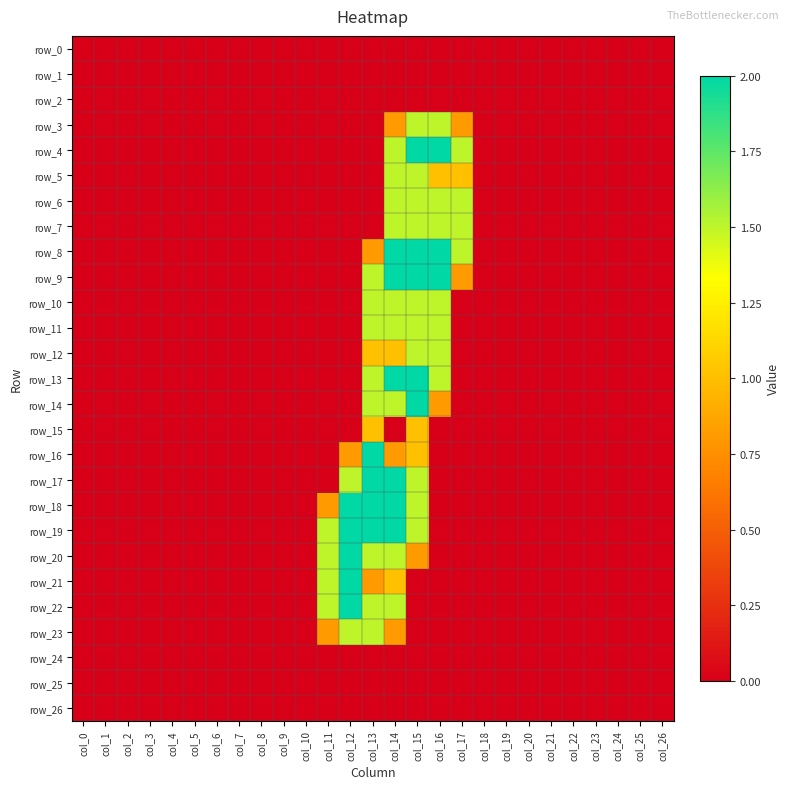

Rank the series by their maximum value, from lowest to highest.

row_0, row_1, row_2, row_24, row_25, row_26, row_15, row_3, row_5, row_6, row_7, row_10, row_11, row_12, row_23, row_4, row_8, row_9, row_13, row_14, row_16, row_17, row_18, row_19, row_20, row_21, row_22